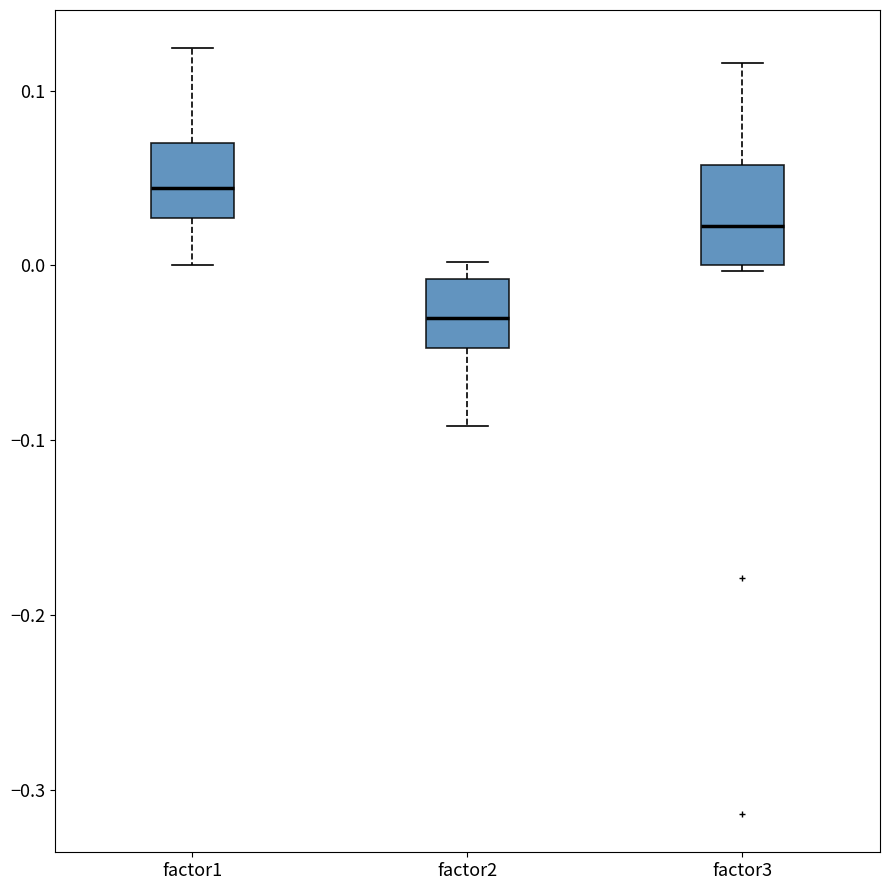

Comparing the boxes themselves (not the whiskers), which one is the tallest?

factor3